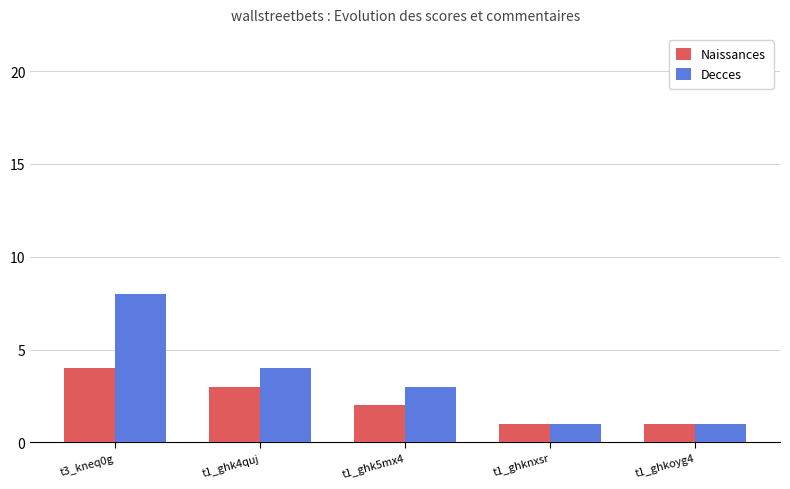

List the series in order of their peak value, lowest first.

Naissances, Decces